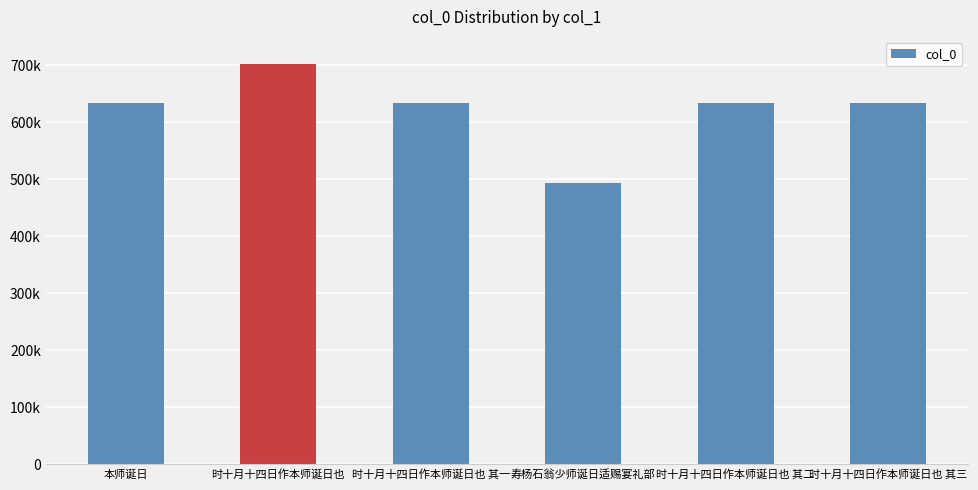

What position from the left is 时十月十四日作本师诞日也 其二?

5